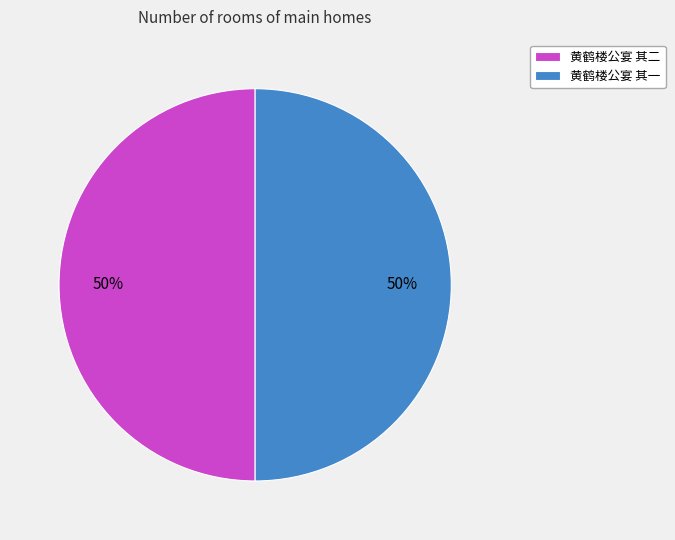

How many segments does this pie chart have?

2